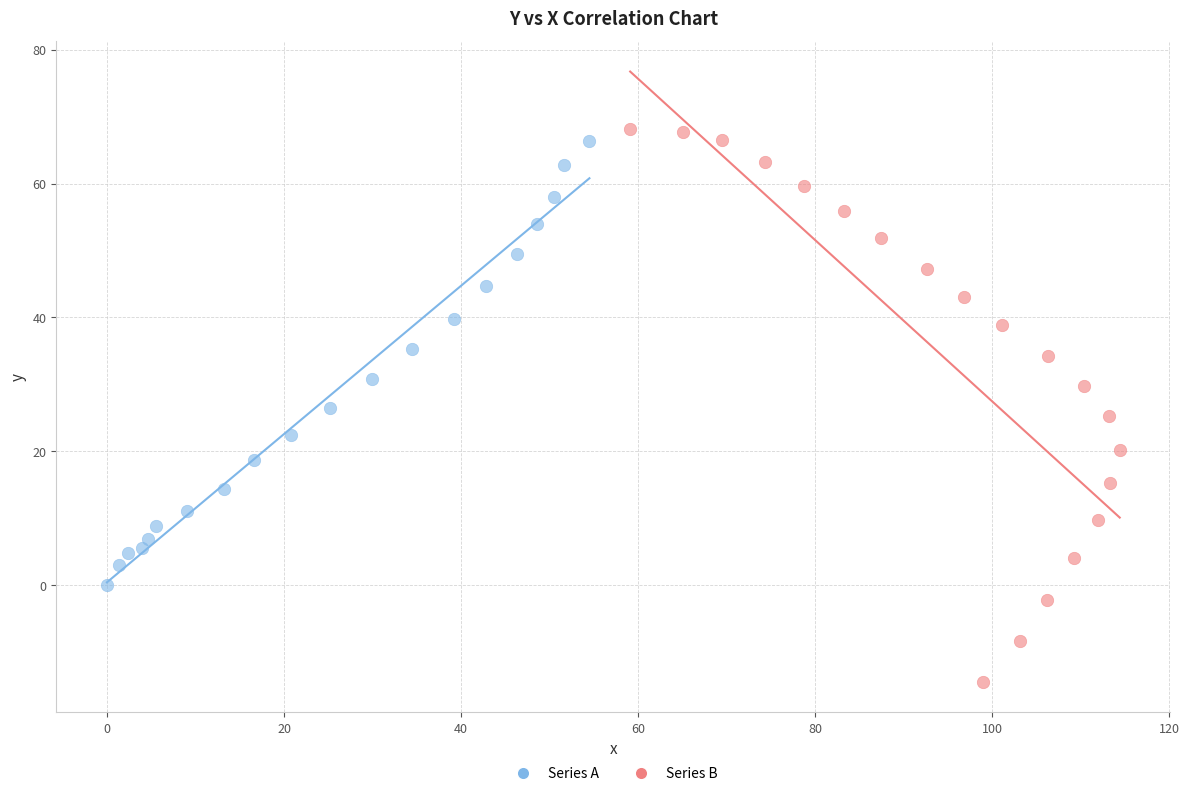

Which series has the largest Y range (max minus min)?

Series B